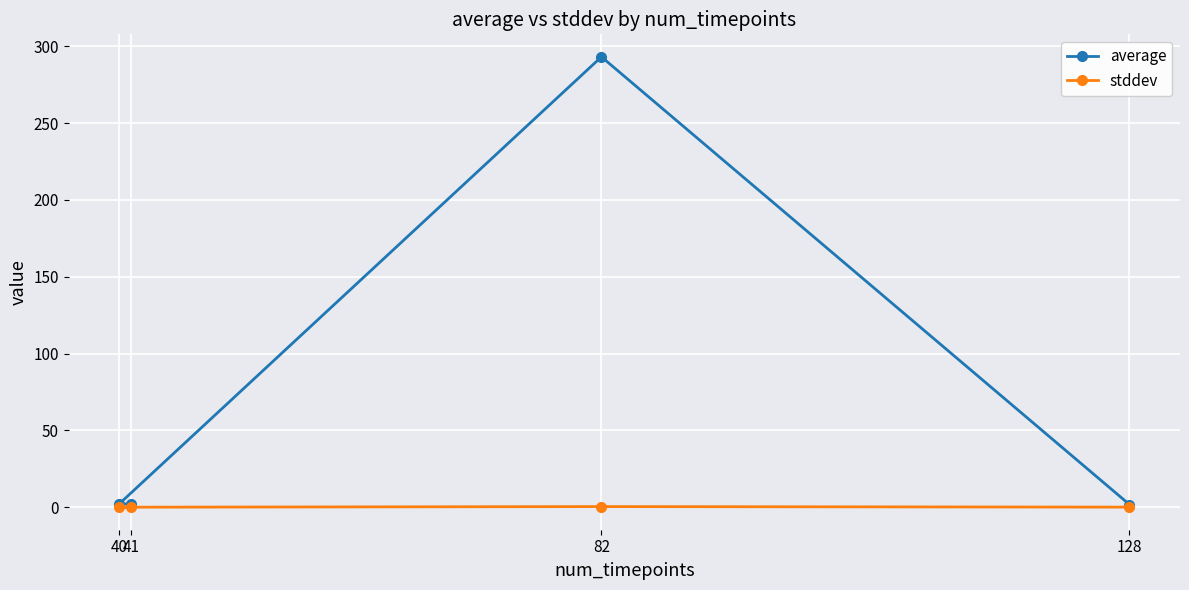

How many data points in average are above 2?

2